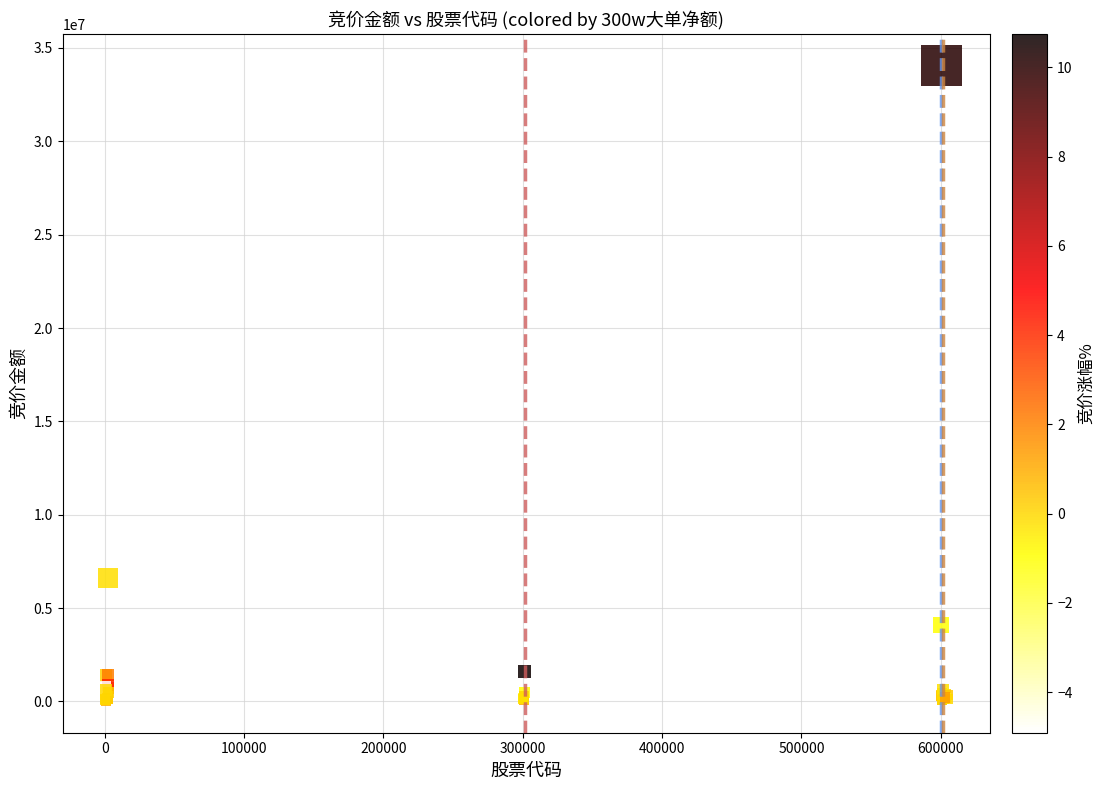

What Y value in the scatter plot is closest to 17037606?

6586920